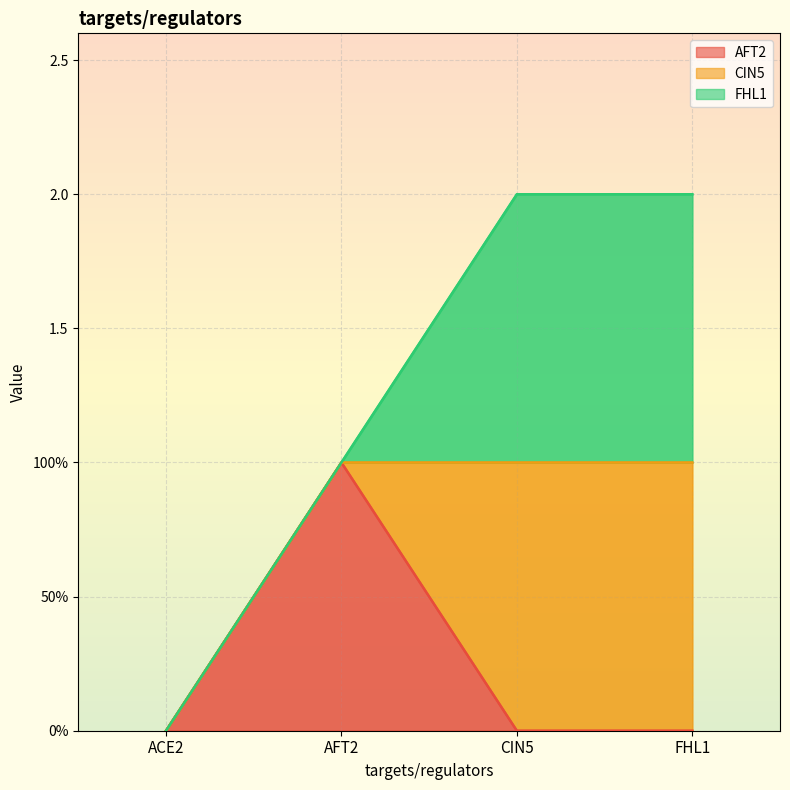

Reading left to right, list all the values displayed in this chart.

AFT2: ACE2=0	AFT2=1	CIN5=0	FHL1=0
CIN5: ACE2=0	AFT2=0	CIN5=1	FHL1=1
FHL1: ACE2=0	AFT2=0	CIN5=1	FHL1=1